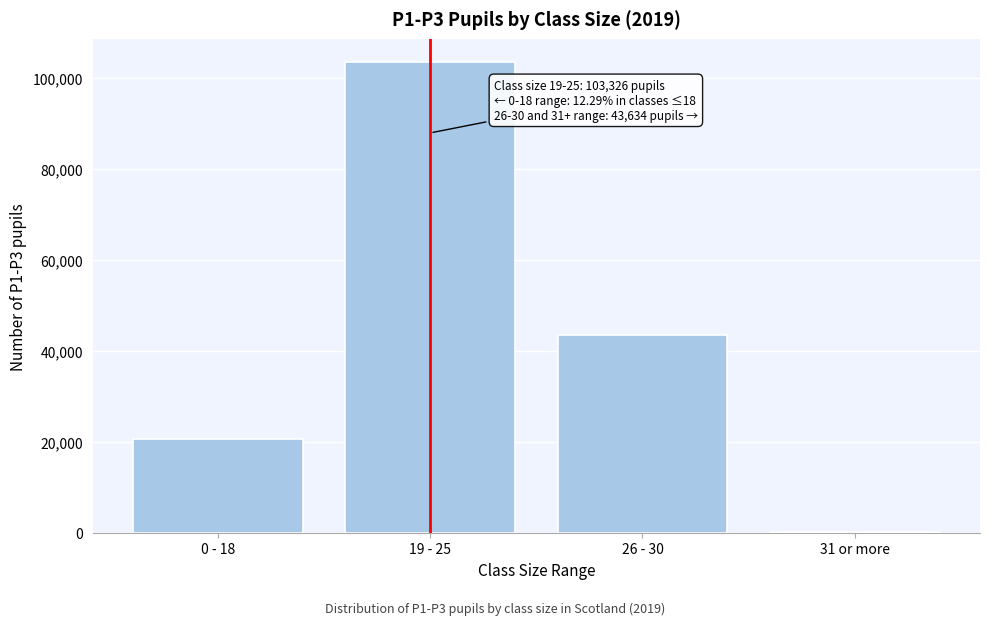

Reading left to right, transcribe all the data shown in this chart.

0 - 18=20591	19 - 25=103326	26 - 30=43410	31 or more=224